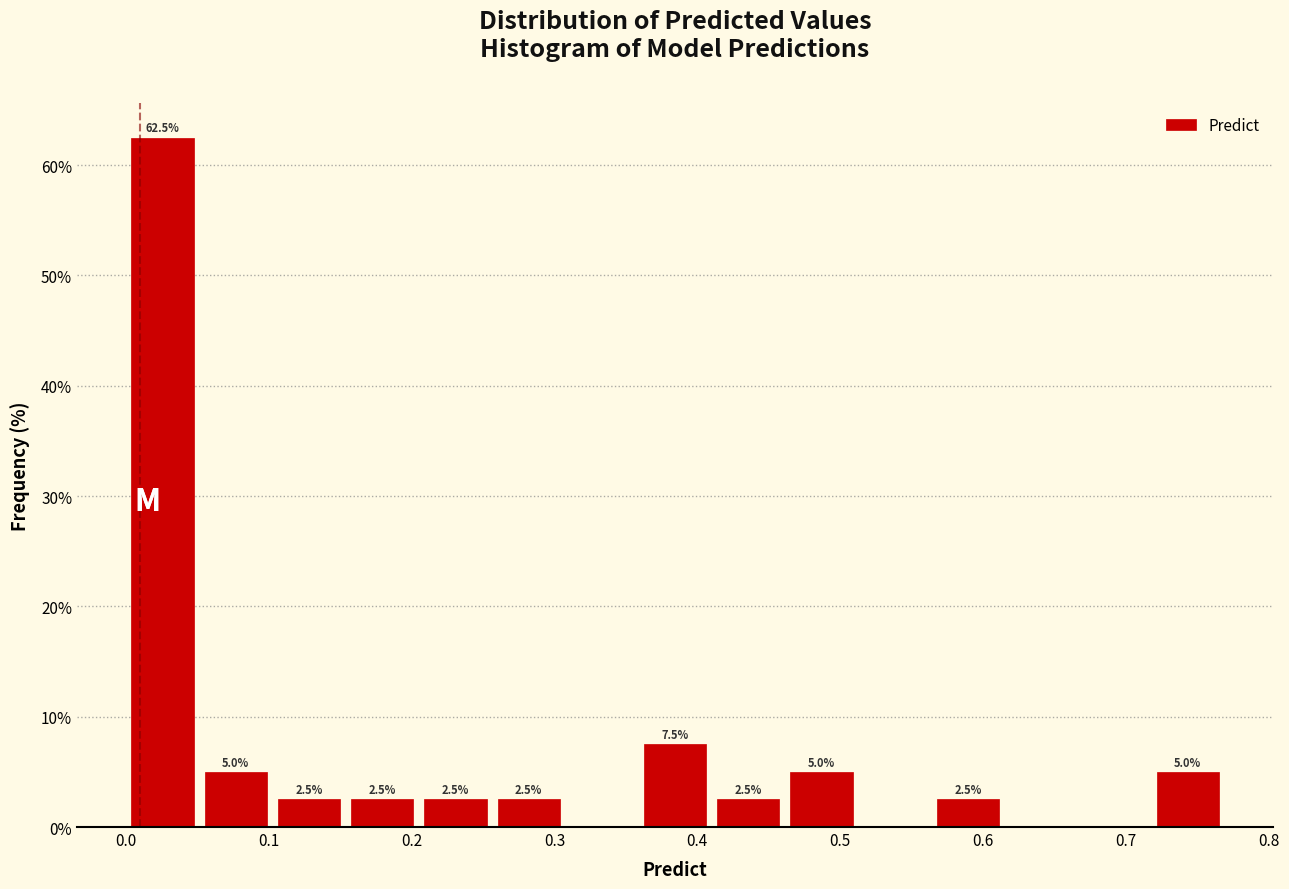

Which range on the x-axis has the tallest bar?

0.00 to 0.05